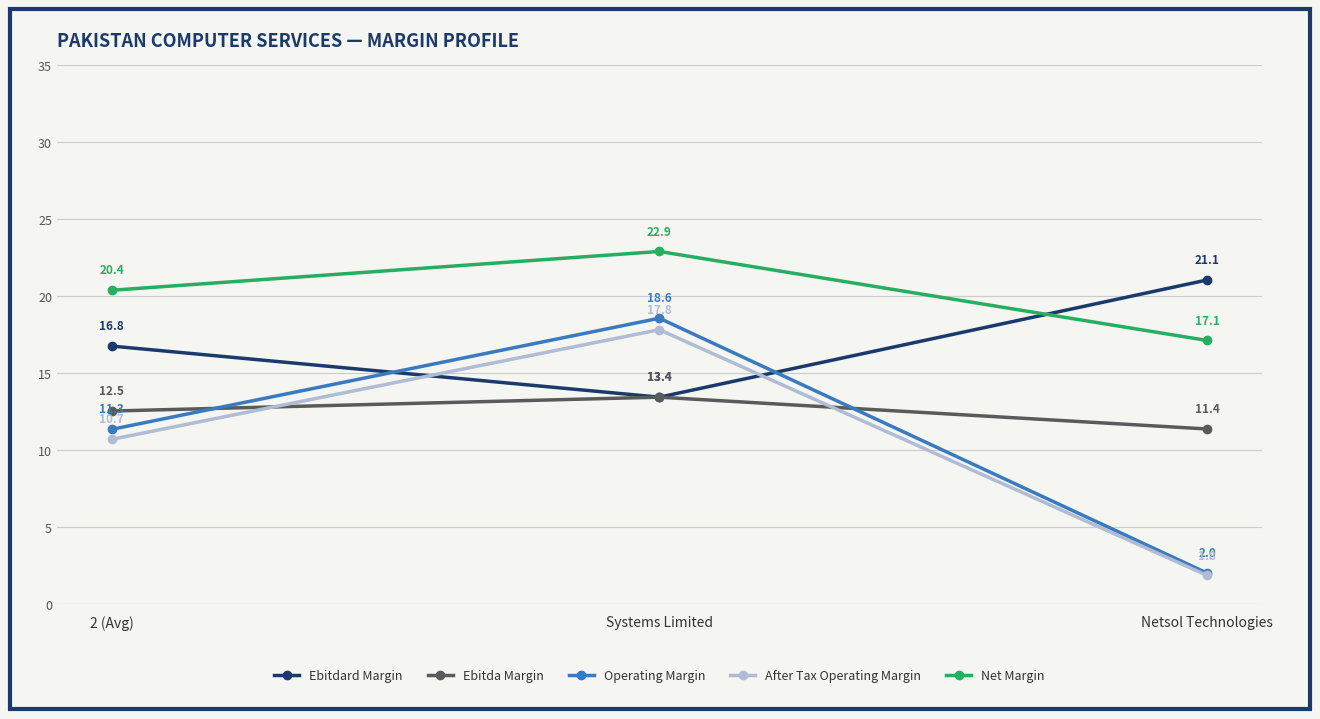

At how many categories does at least one series exceed 21?

2